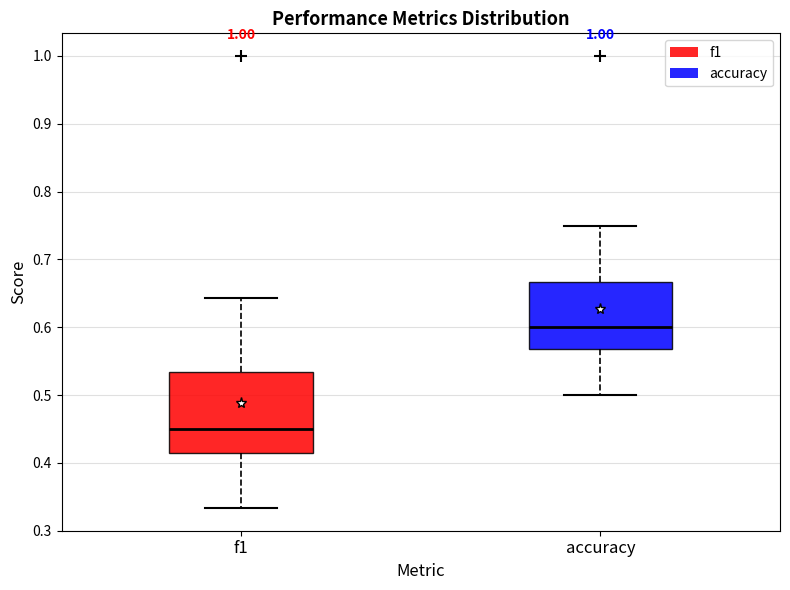

Which box has the lowest median line?

f1